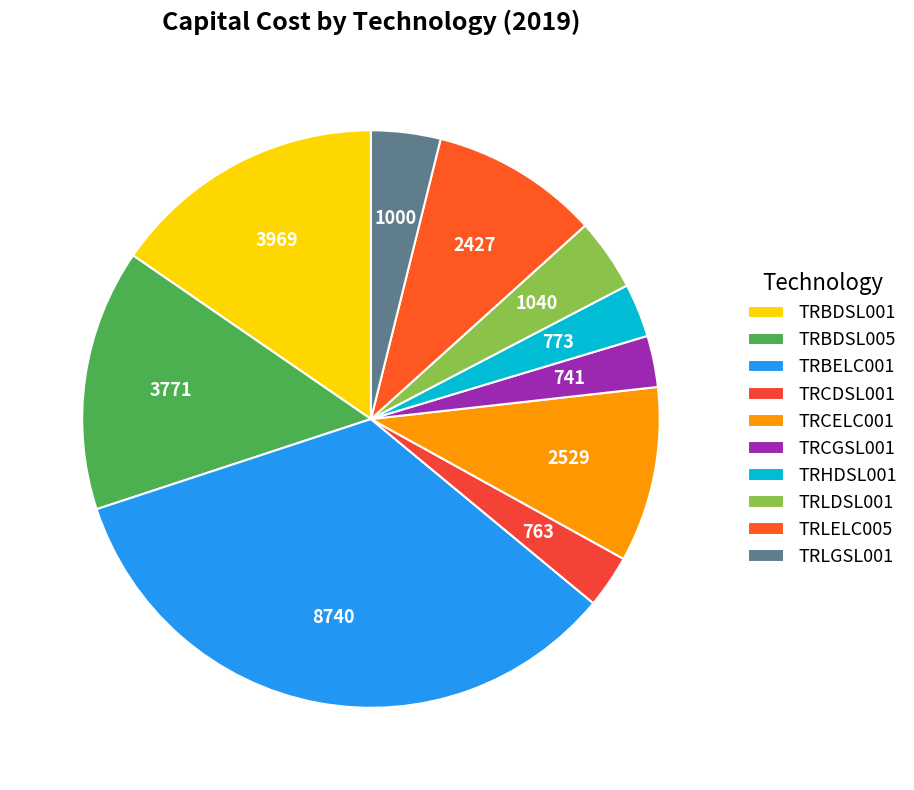

Which category has the smallest portion of the pie?

TRCGSL001